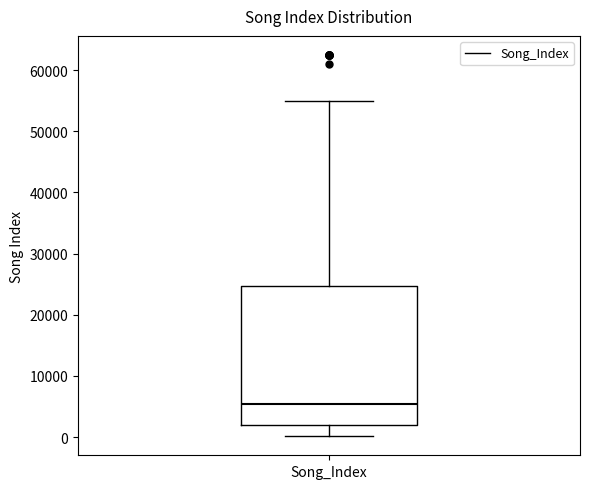

Read this box plot against the y-axis: the position of the median line, the range covered by the box, and the ends of both whiskers. The values are not printed on the chart, so give them approximately, as read against the axis.

median 5000, box 2000 to 25000, whiskers 0 to 55000